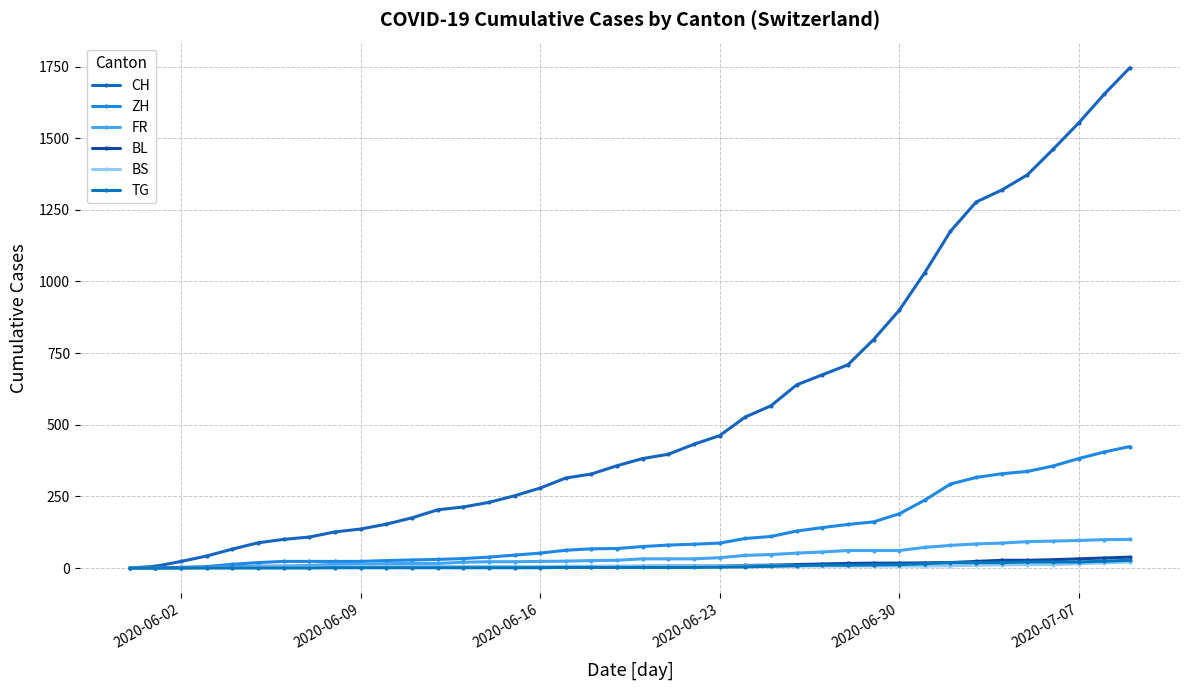

Reading left to right, what are all the values shown in this chart?

CH: 0	6	23	42	66	88	100	108	126	136	153	175	203	213	229	252	279	314	328	357	382	397	432	462	527	566	639	674	709	797	899	1031	1175	1277	1319	1372	1461	1553	1654	1746
ZH: 0	0	2	5	13	19	23	23	23	23	26	28	30	33	38	45	52	62	67	68	75	80	83	87	103	110	129	141	152	161	189	237	293	316	329	337	356	382	405	424
FR: 0	0	2	3	5	7	7	9	13	13	15	16	16	20	22	22	23	24	26	27	32	32	32	36	44	47	52	56	61	61	61	72	79	84	87	92	94	96	99	100
BL: 0	1	1	2	2	3	3	3	3	3	4	4	4	4	4	4	5	5	5	5	6	7	7	7	9	10	12	14	16	17	17	18	19	23	27	27	29	32	35	38
BS: 0	0	0	1	1	4	4	4	4	5	5	5	5	5	5	5	5	6	6	7	7	7	7	7	7	7	7	7	7	7	7	7	8	10	11	12	12	15	18	21
TG: 0	0	0	0	0	0	0	0	1	1	1	1	1	1	1	1	1	2	2	2	2	2	2	3	4	6	8	10	10	11	12	15	19	19	19	21	21	21	24	27